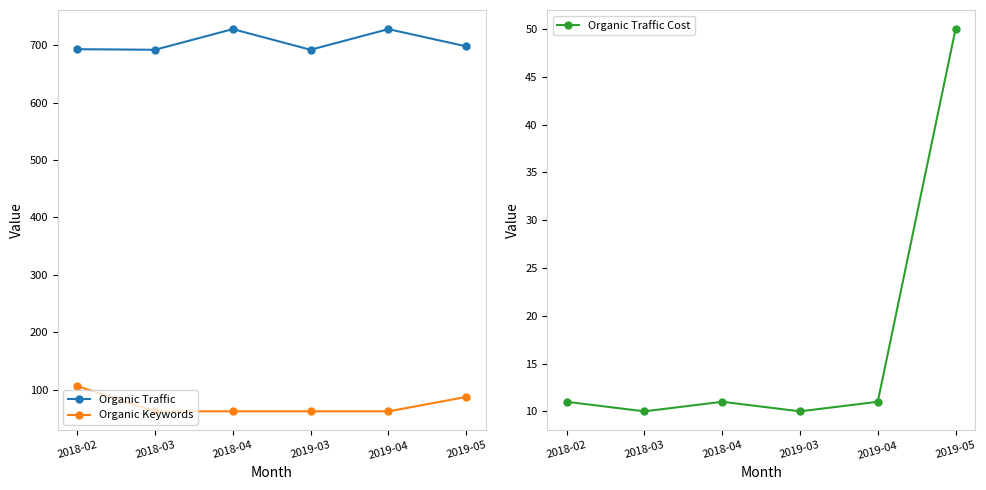

What is the sum of all Organic Keywords values?

441